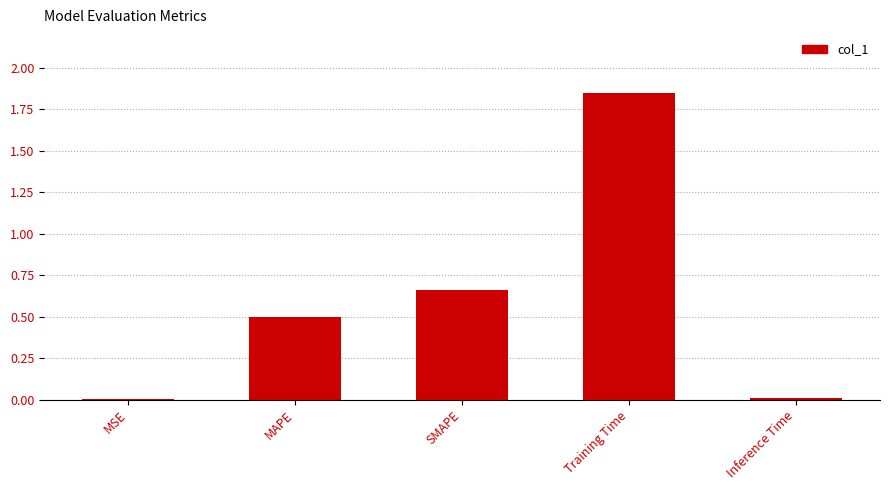

Between Inference Time and SMAPE, which is larger?

SMAPE